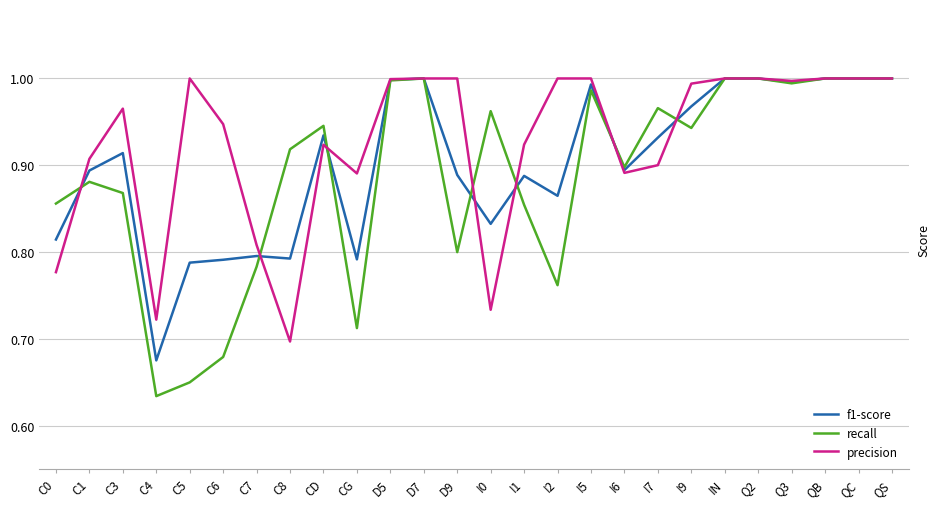

Which series has the largest total across all categories?

precision